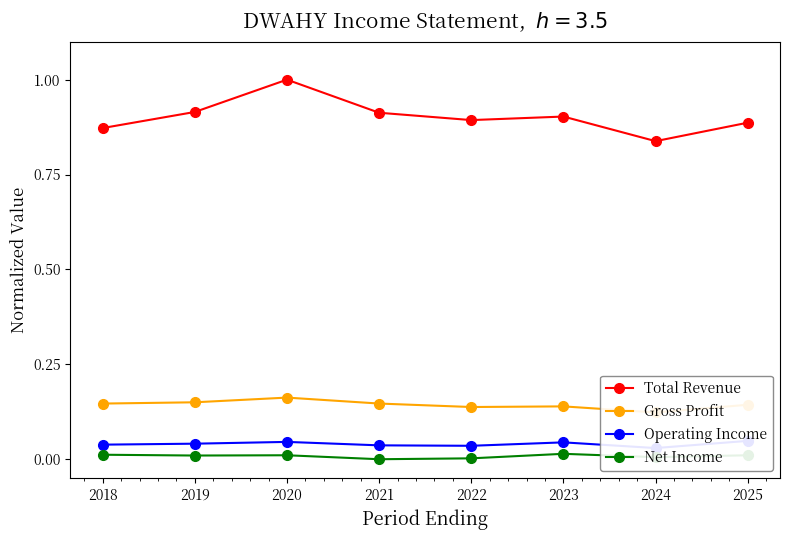

Which has a higher value, 2022 or 2019?

2019